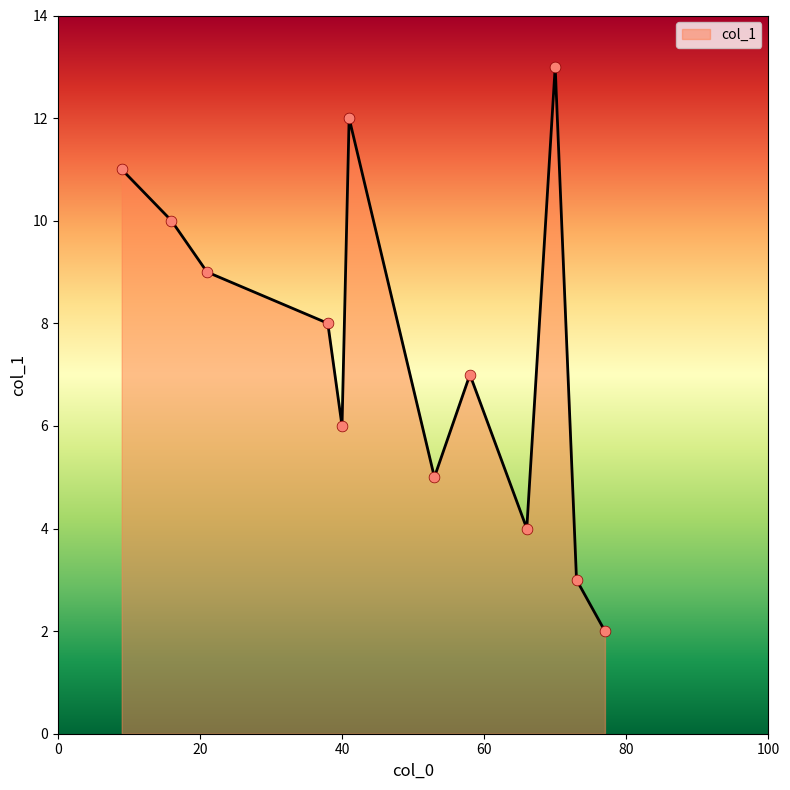

What is the greatest value displayed?

13